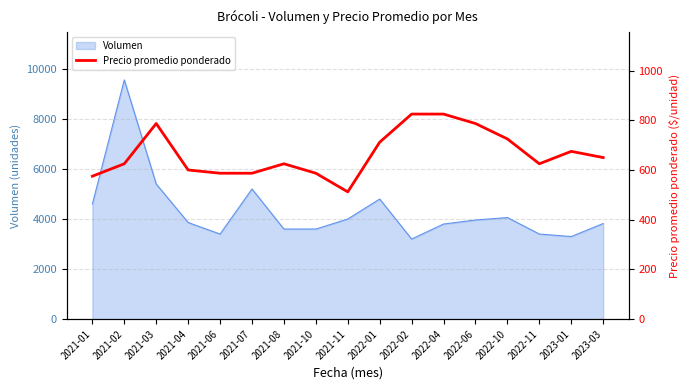

Reading right to left, extract all data points from this chart.

2023-03=650	2023-01=675	2022-11=625	2022-10=725	2022-06=787	2022-04=825	2022-02=825	2022-01=712	2021-11=512	2021-10=587	2021-08=625	2021-07=587	2021-06=587	2021-04=600	2021-03=787	2021-02=625	2021-01=575